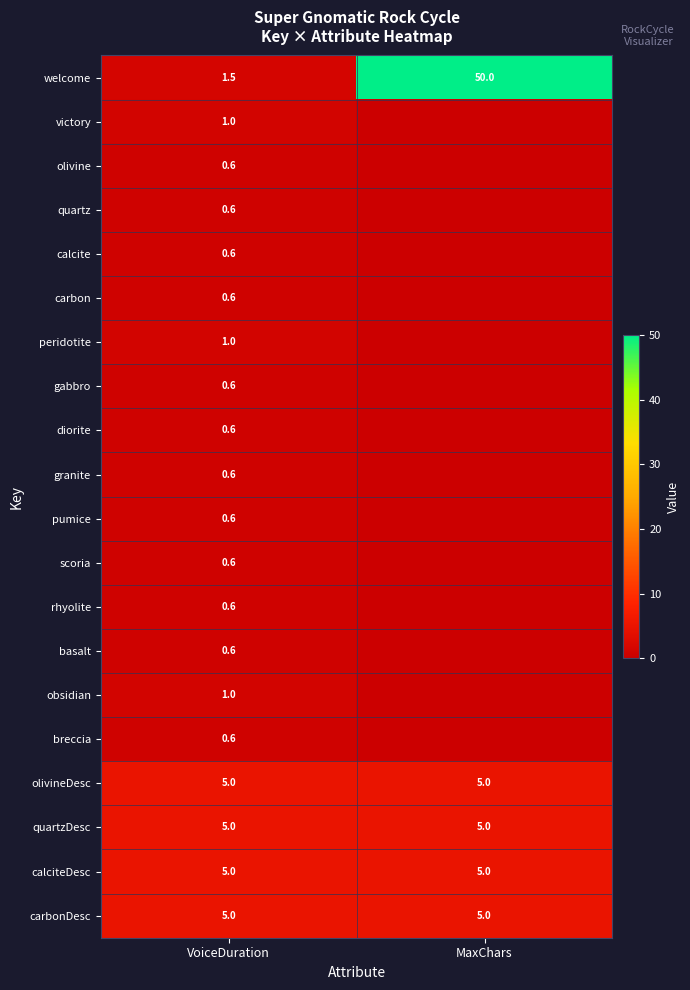

What is the total value across all series at VoiceDuration?

31.7